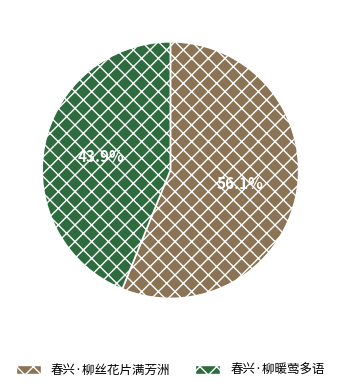

What is the largest slice in the pie chart?

春兴·柳丝花片满芳洲